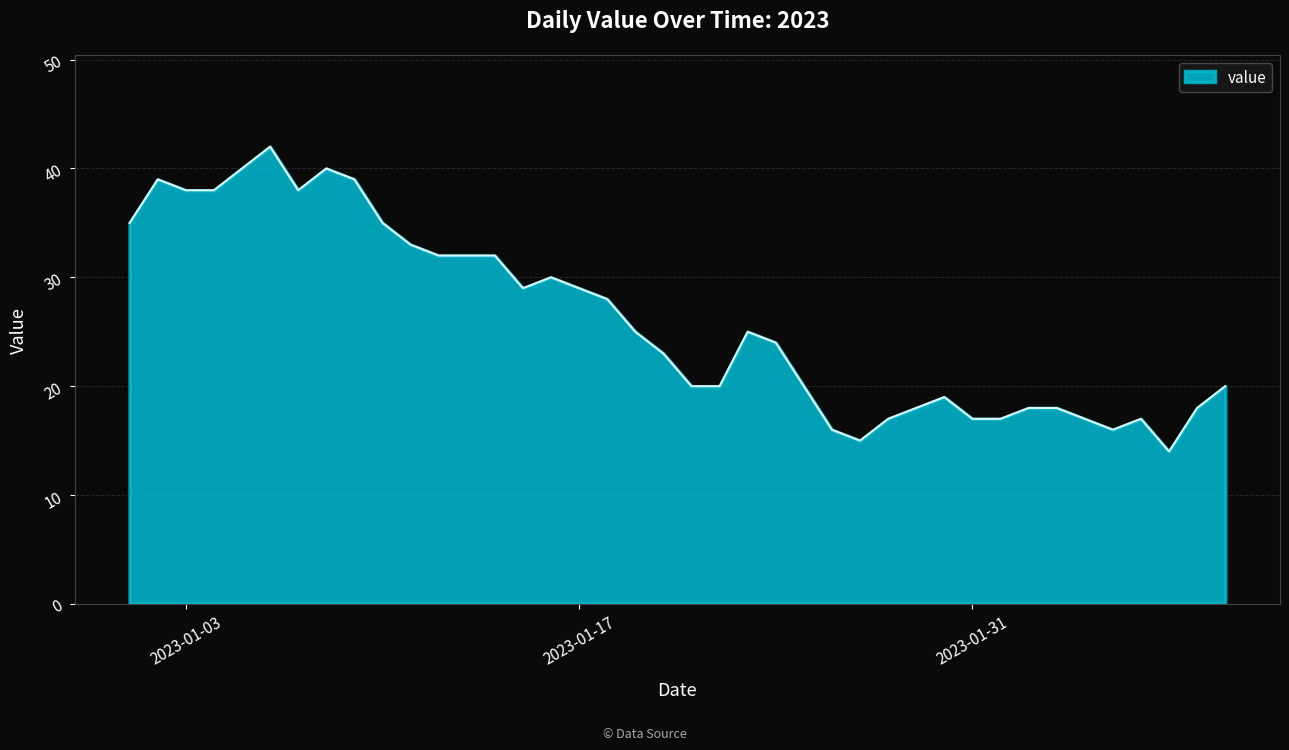

What is the average value?

26